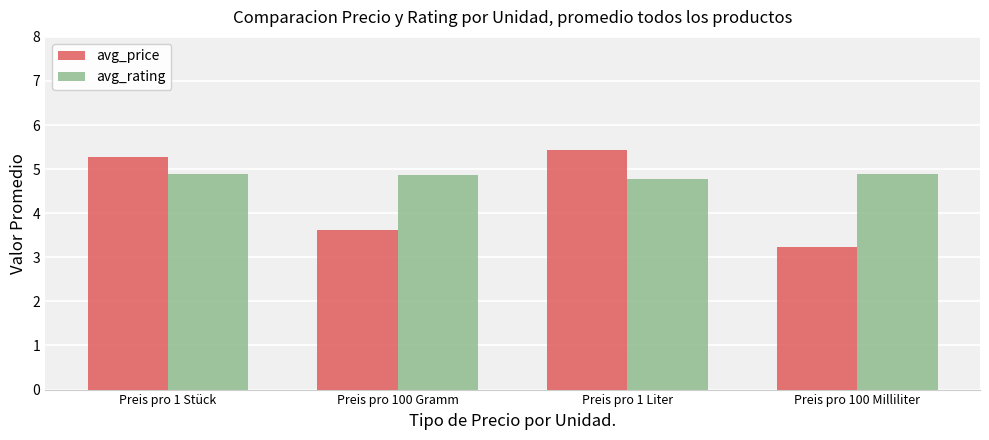

What is the value of the avg_price bar at the 3rd from the left?

5.4